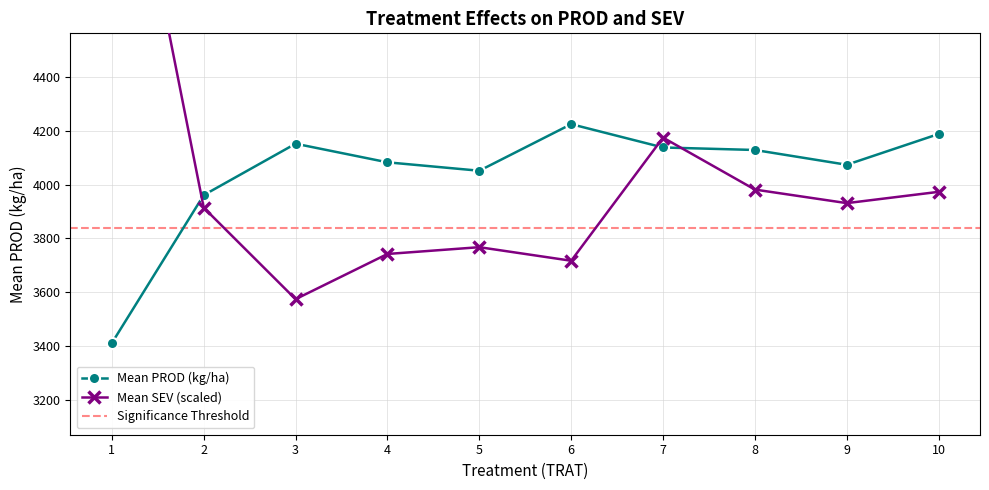

Where is the first local maximum for Mean PROD (kg/ha)?

3